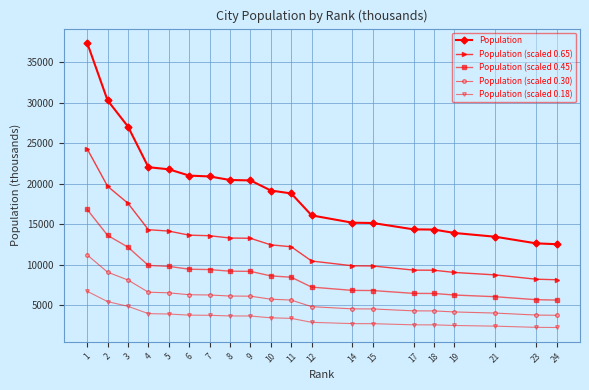

What is the lowest value of the Population (scaled 0.65) series?

8149.7